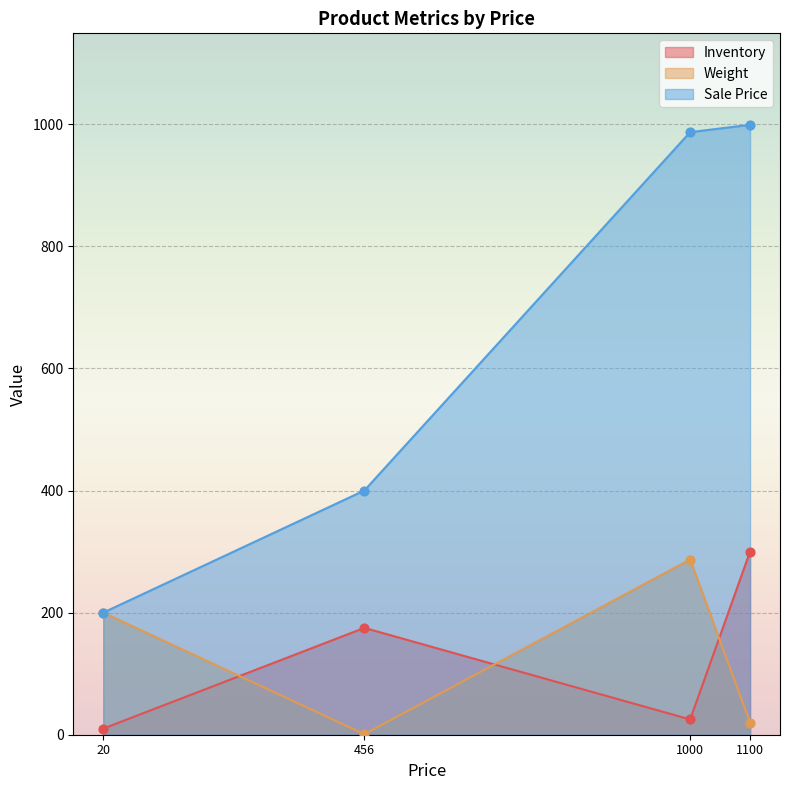

Which series has the largest Y range (max minus min)?

Sale Price